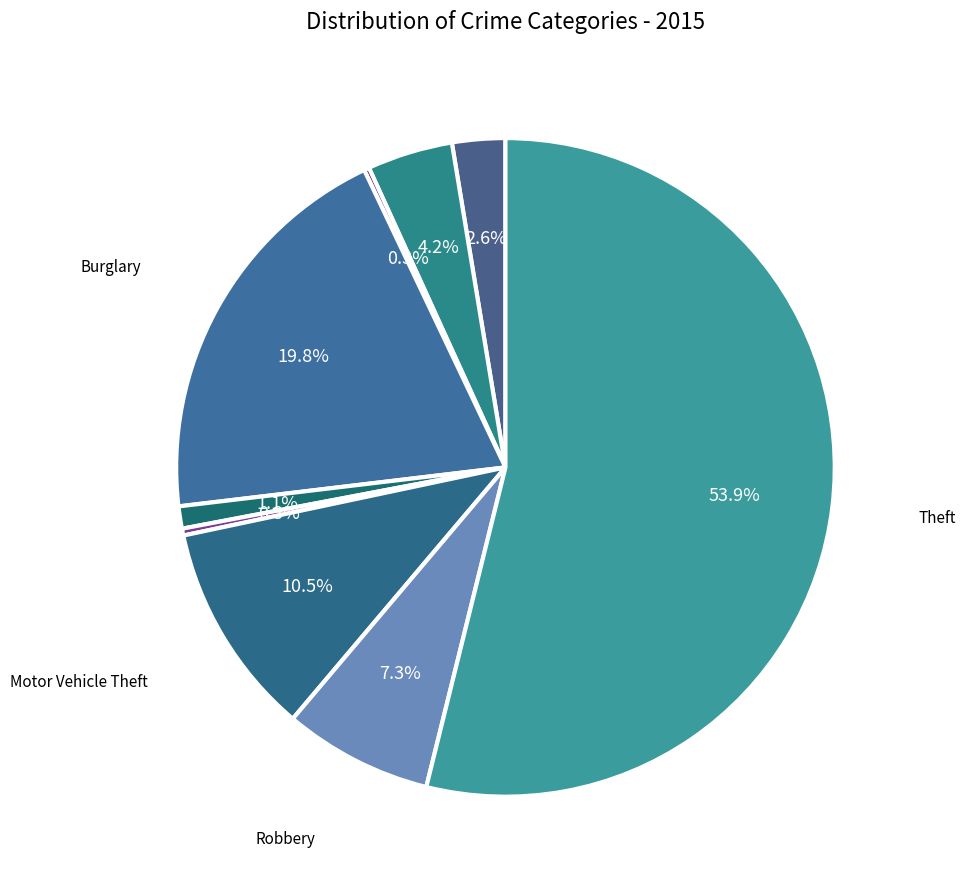

How many segments does this pie chart have?

9